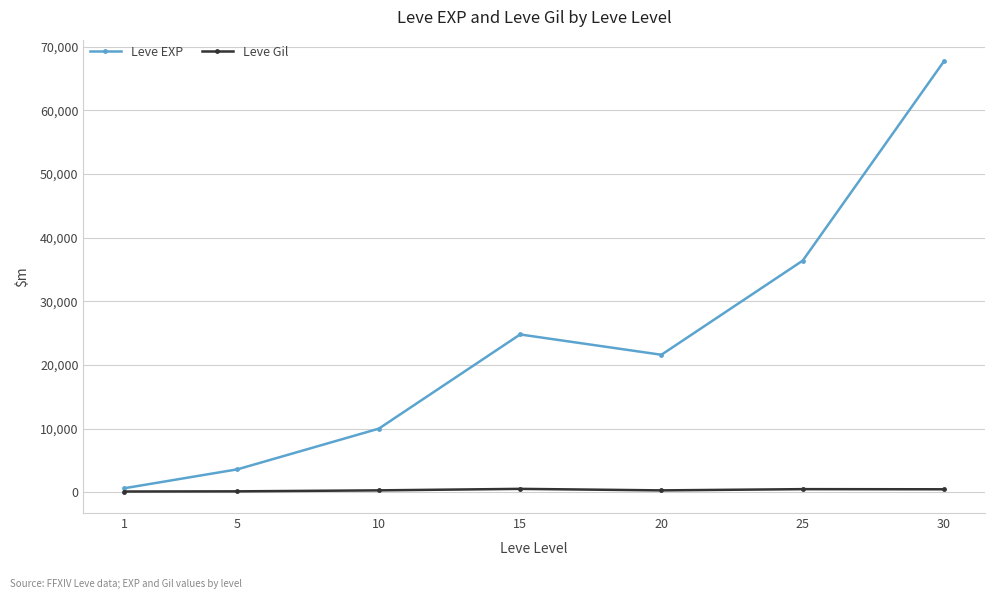

Where is Leve EXP nearest to the value 34180?

25